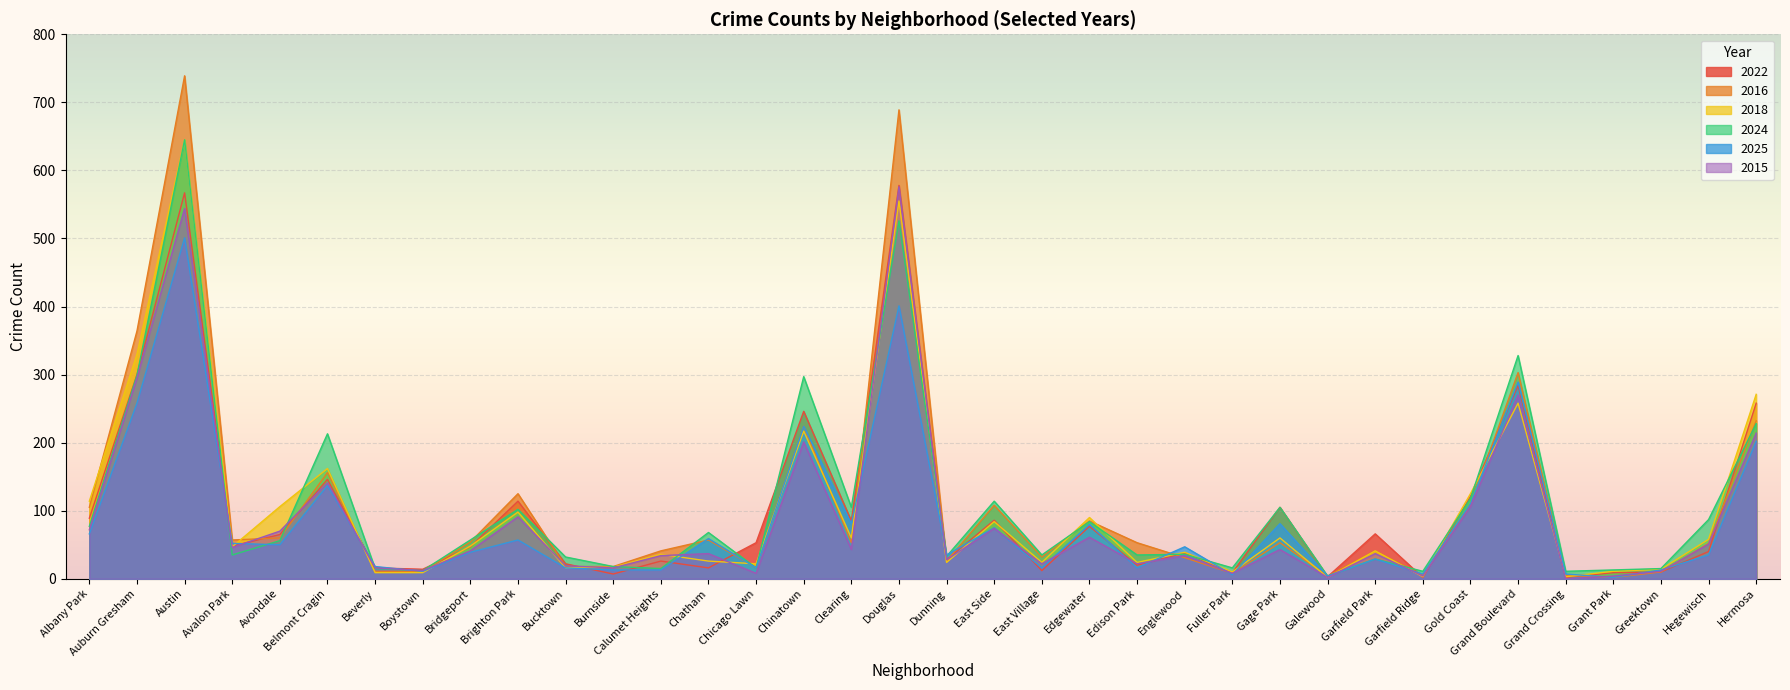

Count the number of data series in this chart.

6